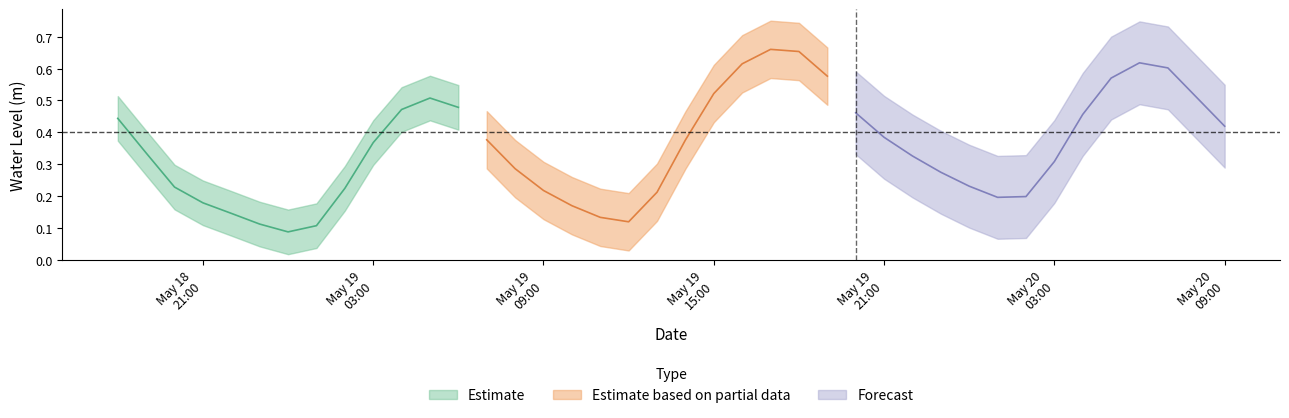

Count the values in the range 0 to 1.

40